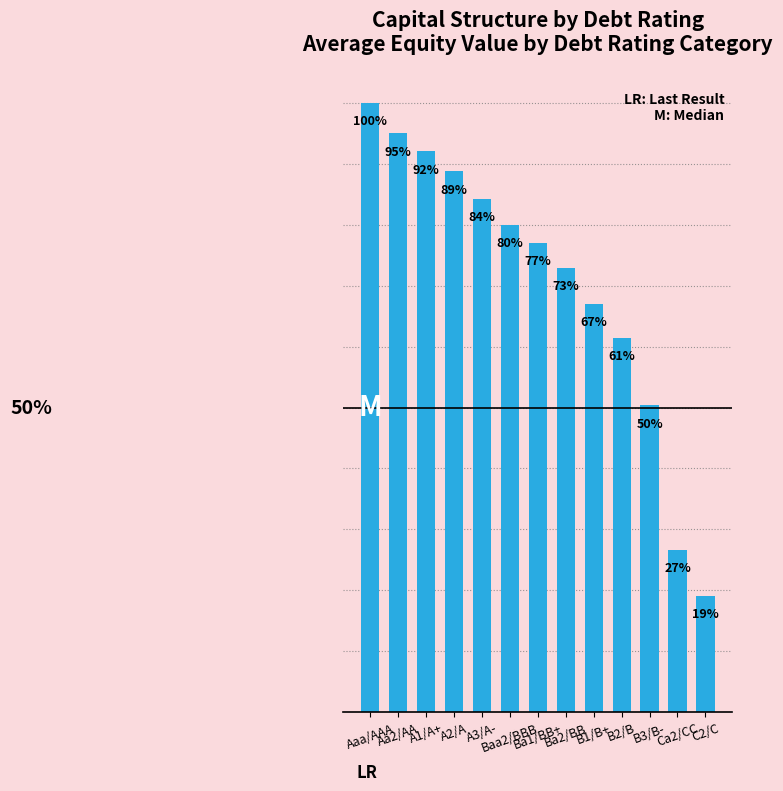

Are the bars horizontal?

No